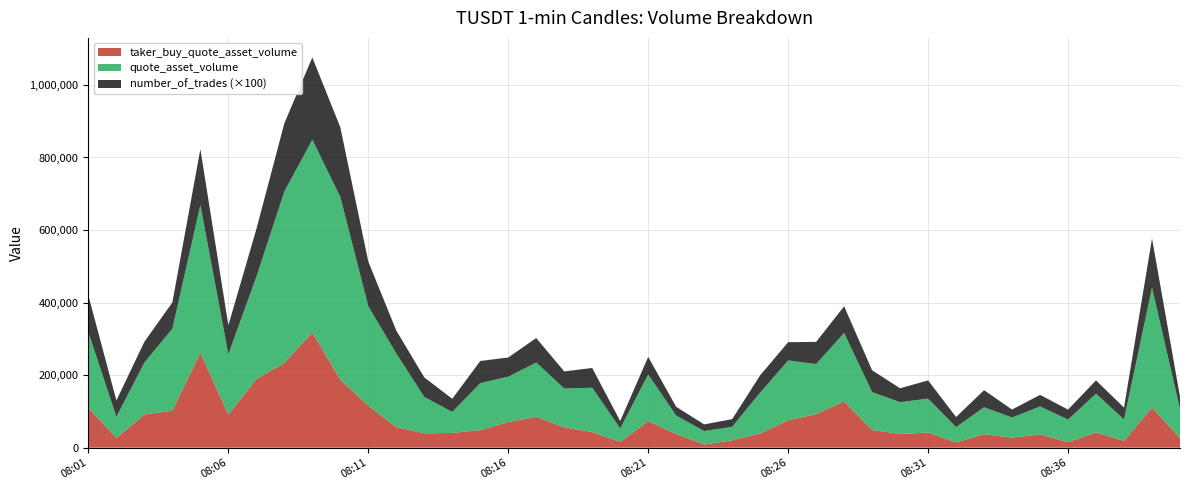

Reading right to left, transcribe all the data shown in this chart.

taker_buy_quote_asset_volume: 26673.0	110585.5	18695.9	42027.1	15405.4	36487.6	27903.3	37180.7	14595.6	41818.5	37800.3	48675.5	127670.2	92739.7	75479.5	39162.6	20341.2	8665.5	37535.7	73178.2	15836.1	43077.7	55918.3	85324.7	70693.0	48485.9	40647.5	39691.7	56666.5	115741.0	187508.2	317661.0	233362.1	189386.8	91026.5	261839.0	102047.8	91373.8	26730.5	109989.9
quote_asset_volume: 80257.8	330480.9	59022.6	106727.5	62120.0	77194.1	55278.2	74324.4	42089.1	93554.5	87563.1	104457.8	188650.5	137698.3	165112.6	112802.1	37168.1	37105.2	51002.0	128608.2	37154.1	122263.9	107228.9	149402.0	125011.4	129530.8	57882.5	100102.7	203029.3	274011.3	503695.1	531225.1	472823.7	281408.5	166674.5	407085.7	226215.0	143267.3	58267.0	207835.7
number_of_trades: 337.0	1358.0	328.0	367.0	275.0	319.0	219.0	470.0	278.0	501.0	384.0	602.0	735.0	612.0	502.0	476.0	212.0	184.0	242.0	485.0	204.0	544.0	471.0	675.0	529.0	610.0	362.0	540.0	632.0	1232.0	1921.0	2270.0	1879.0	1314.0	797.0	1541.0	722.0	573.0	452.0	1015.0